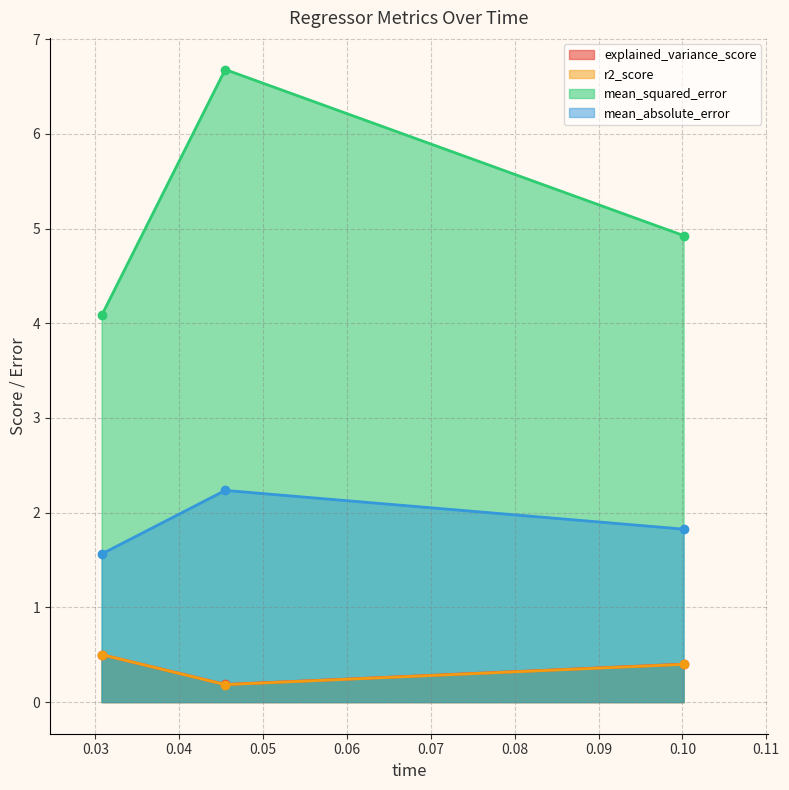

At which label does mean_absolute_error reach its peak?

0.045492